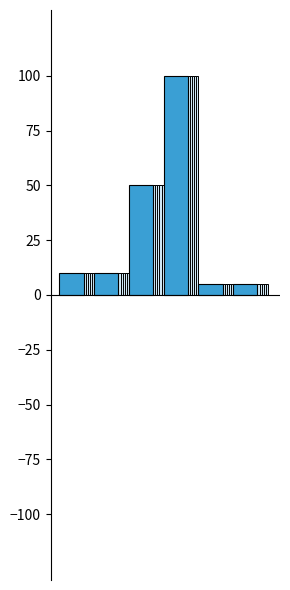

What is the sum of all values?

180